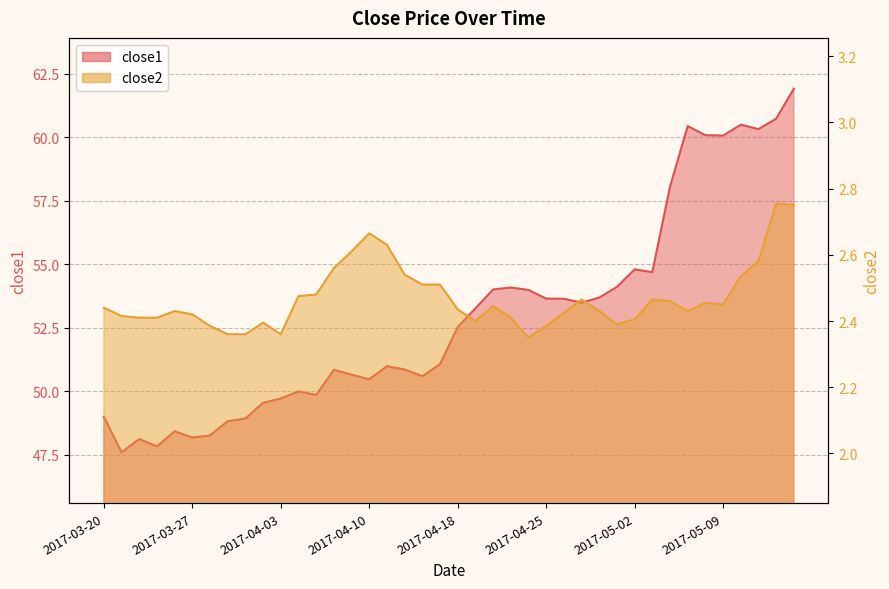

At how many categories does at least one series exceed 21?

40